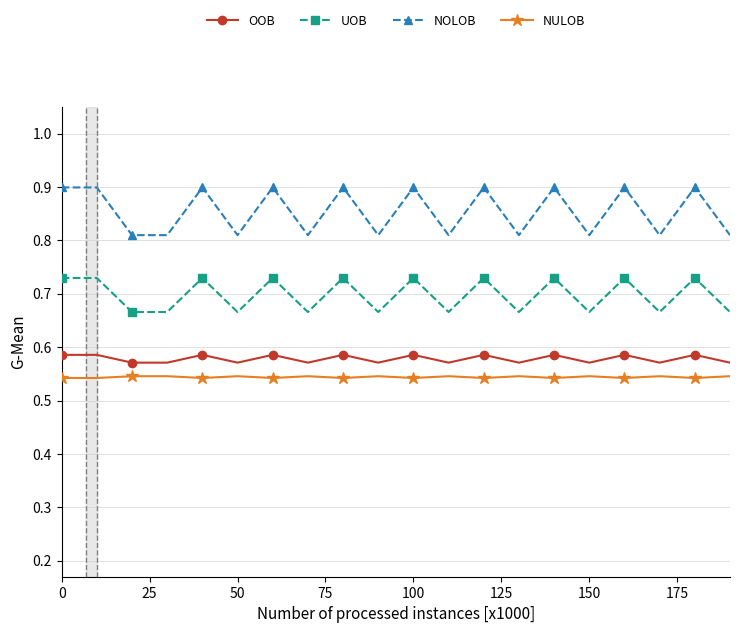

True or false: OOB has more than 2 points higher than both neighbors.

True